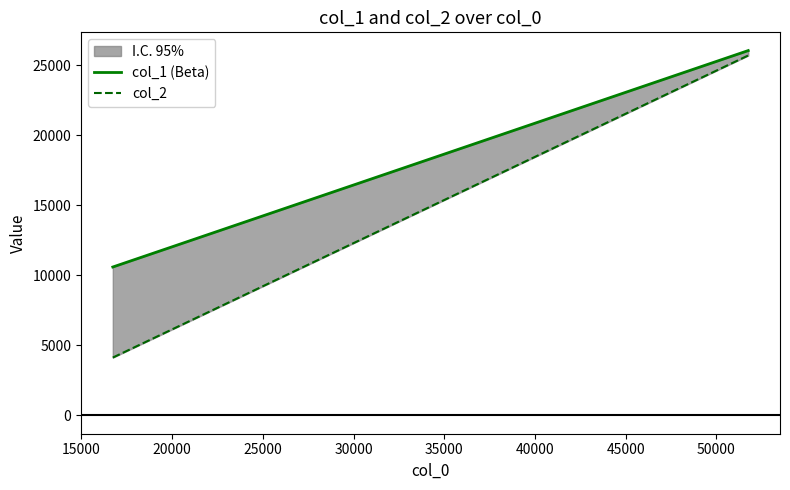

Count the col_2 values in the range 4133 to 25700.

2